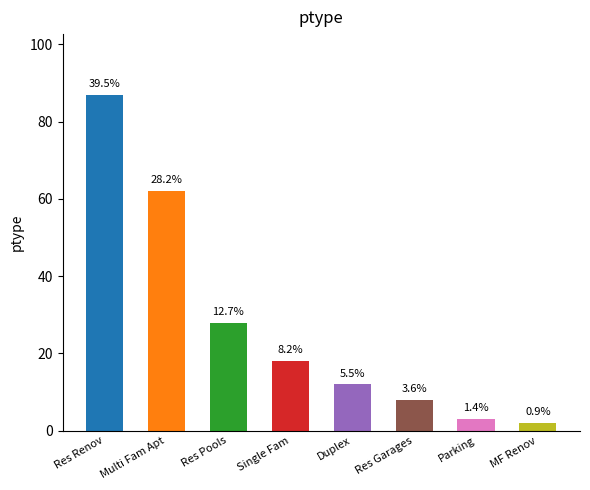

List the labels in order of value, smallest first.

MF Renov, Parking, Res Garages, Duplex, Single Fam, Res Pools, Multi Fam Apt, Res Renov